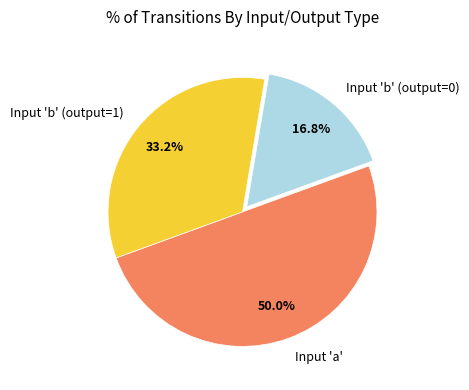

Approximately how many times larger is the value at Input 'a' compared to Input 'b' (output=0)?

3.0